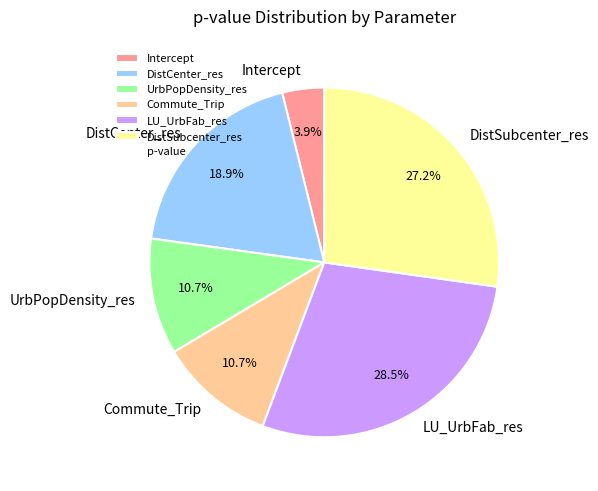

Combined, what portion of the pie is LU_UrbFab_res and Intercept?

32.4%